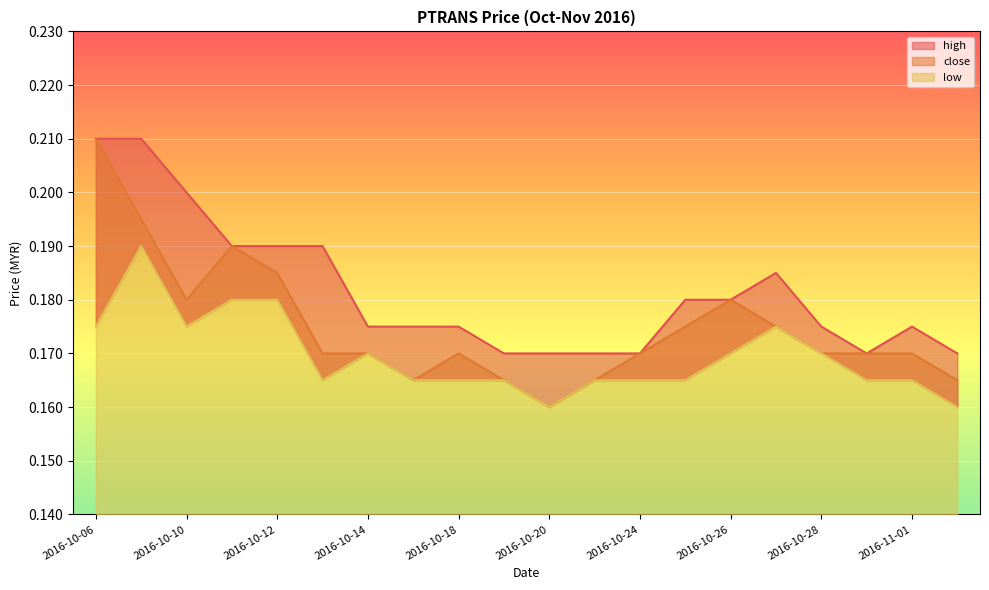

What is the label of the 13th point from the right?

2016-10-17